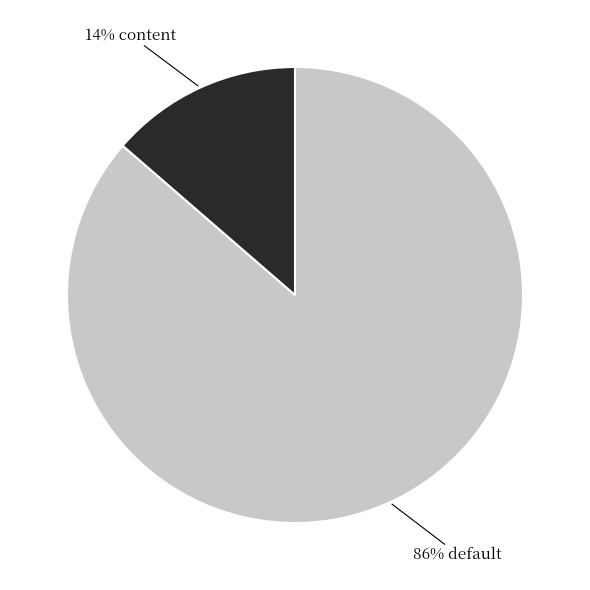

To the nearest percent, what is the average slice percentage?

50%